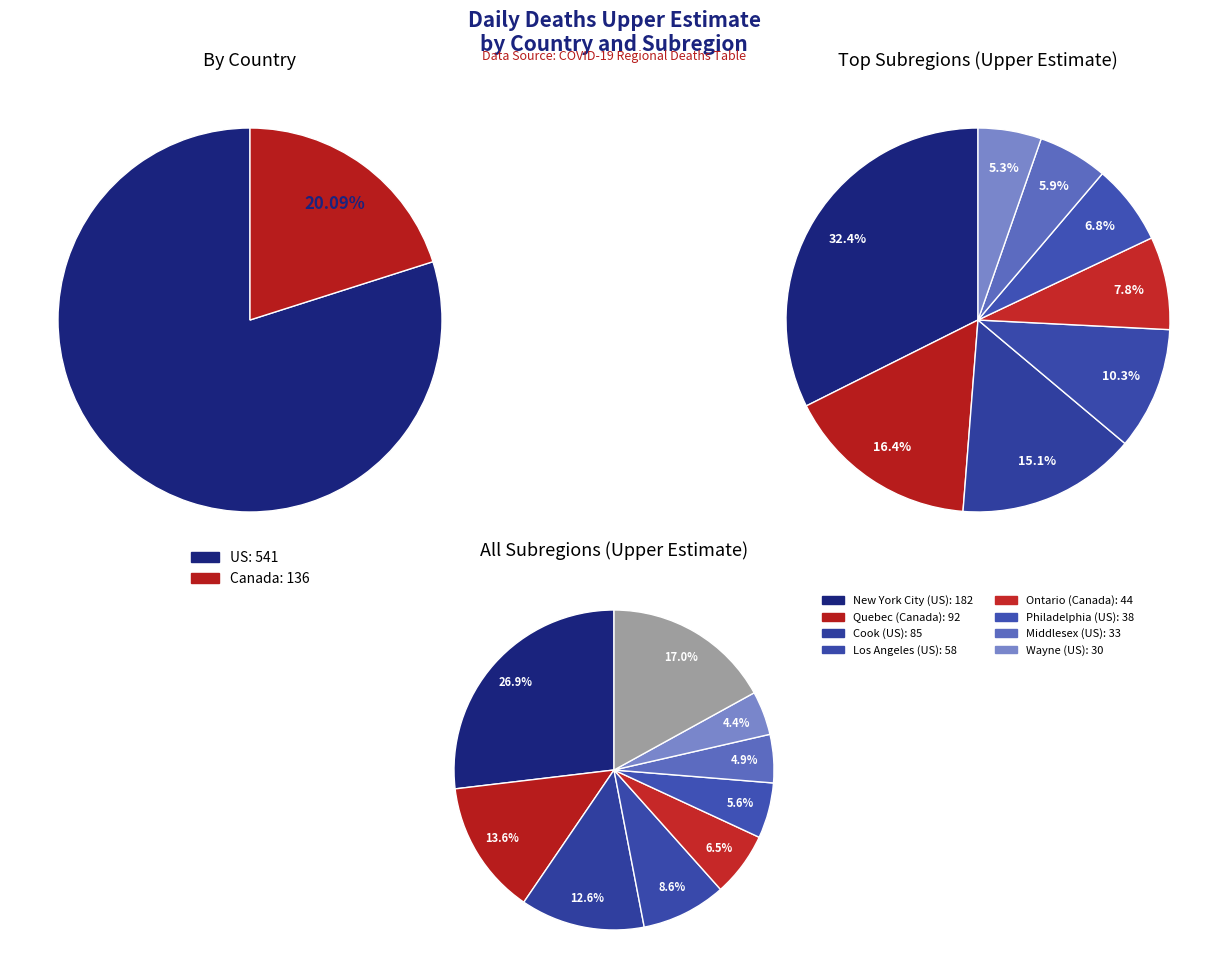

Which slice is the largest?

New York City